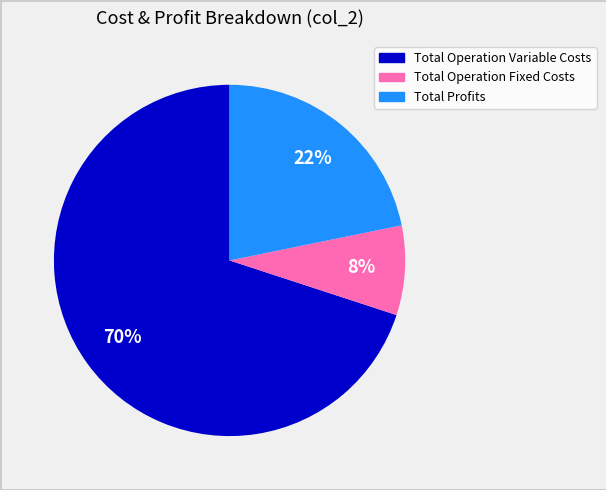

To the nearest percent, what is the difference between the largest and smallest slice percentages?

62%